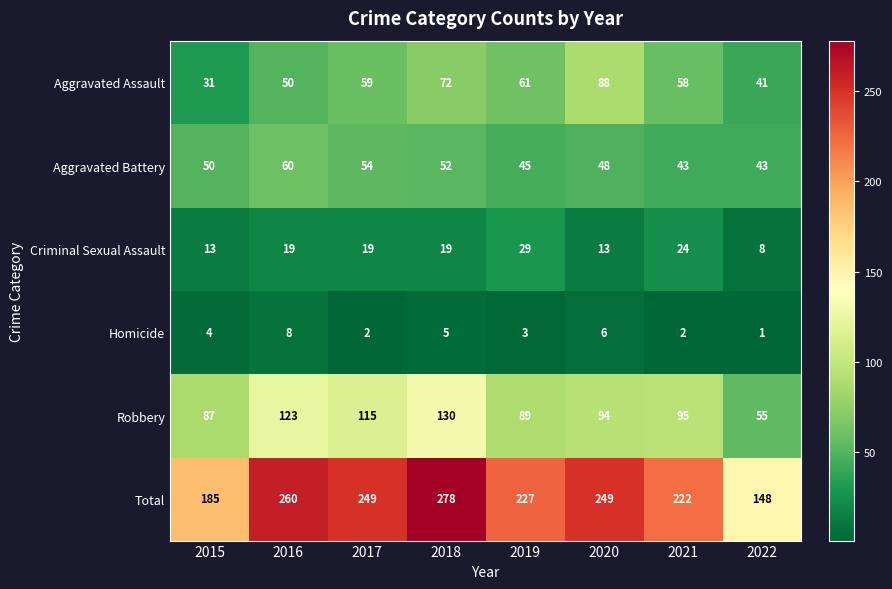

The Total series shows 249 at 2020. True or false?

True